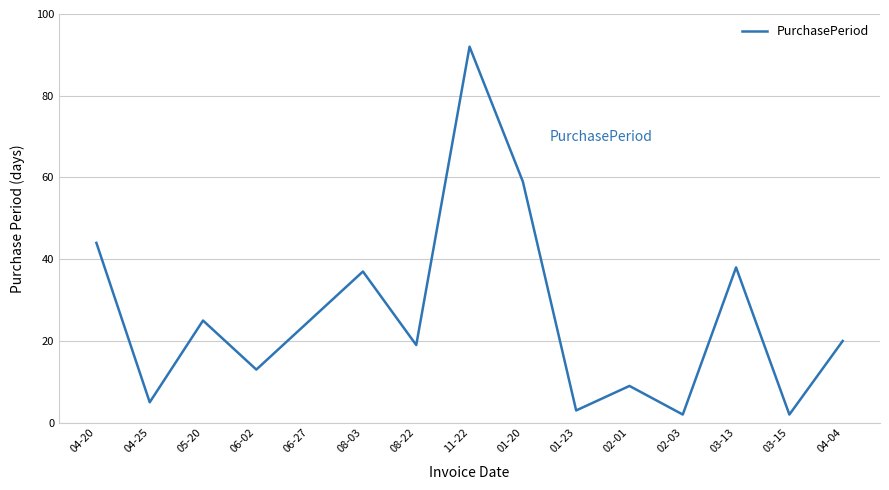

What position from the left is 01-23?

10